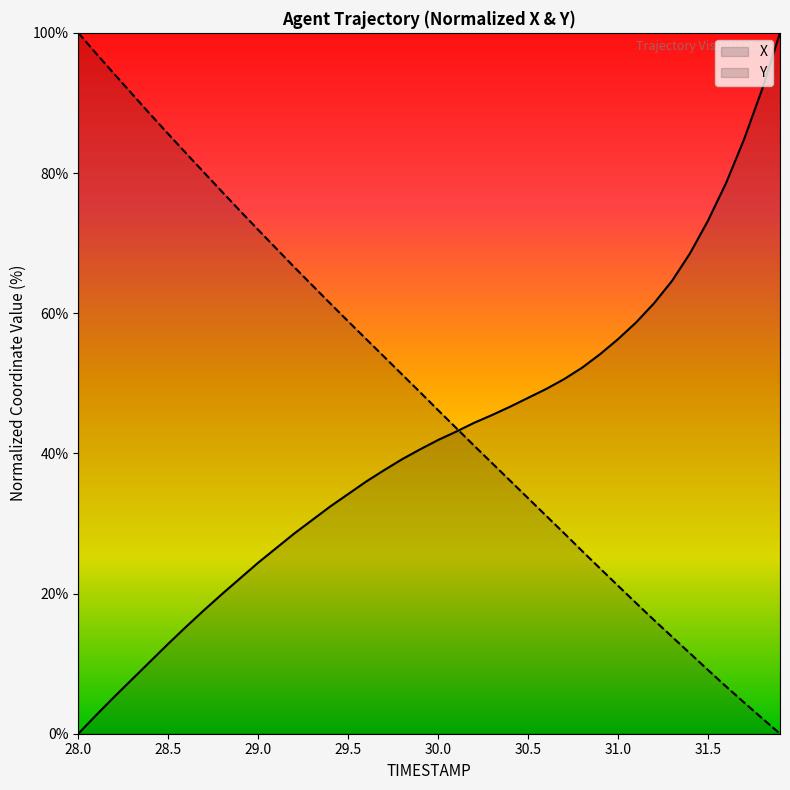

What is the label of the 7th point from the right?

31.3